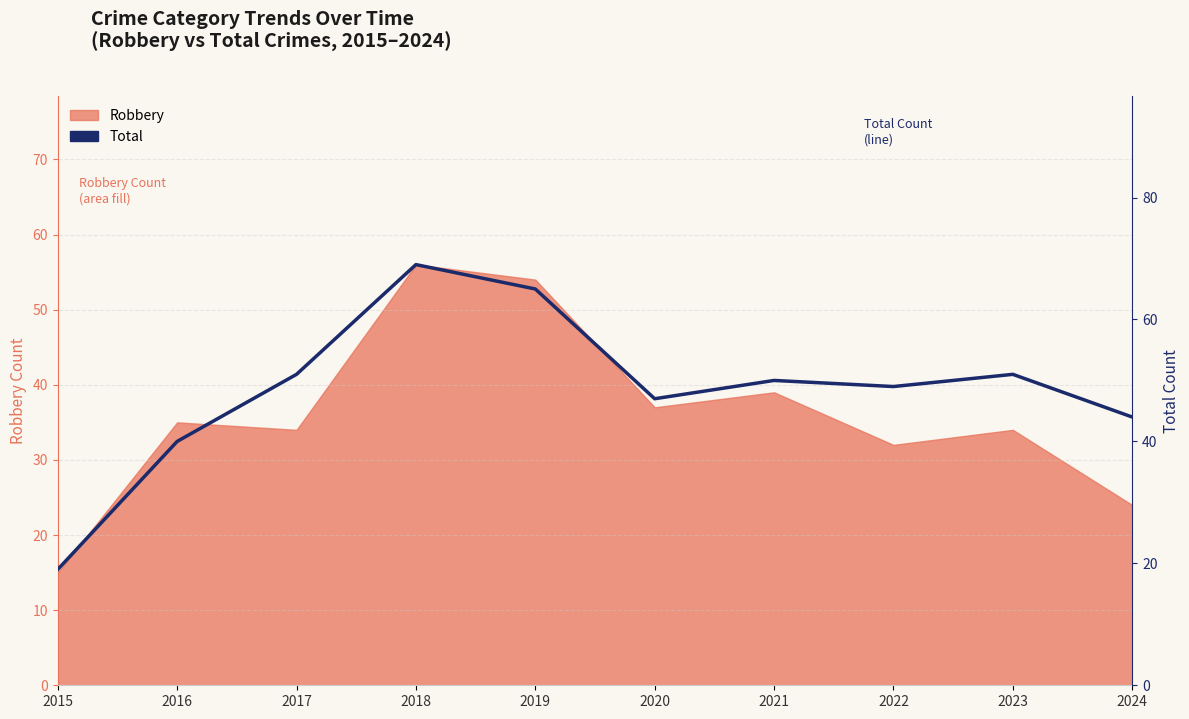

What is the average value?

48